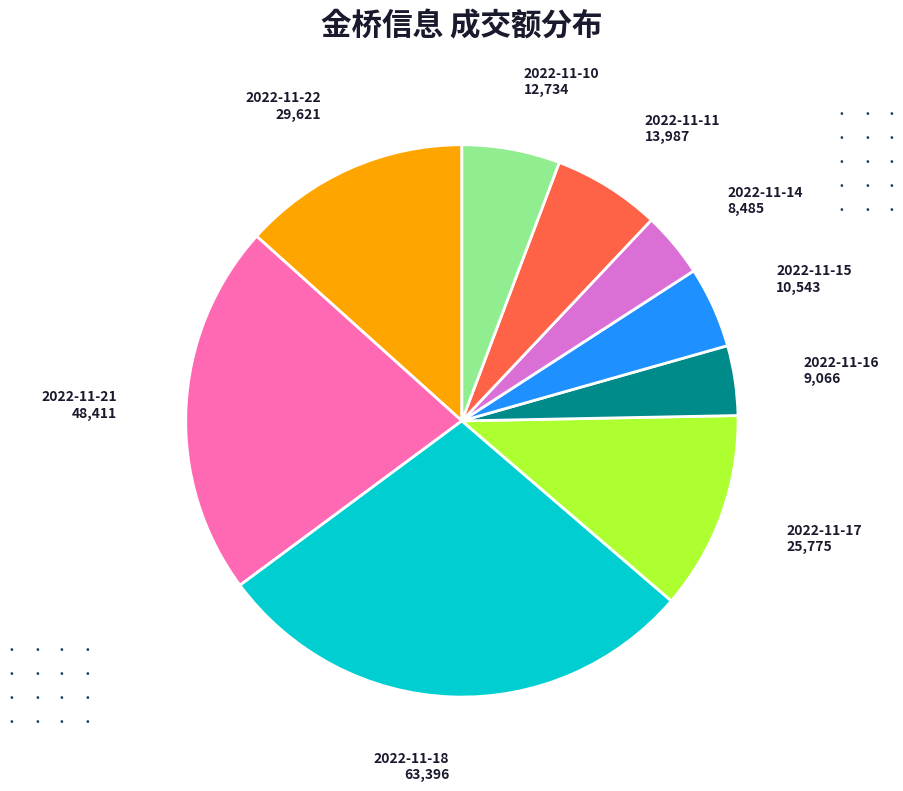

Do 2022-11-22 and 2022-11-10 together represent more than half of the pie?

No